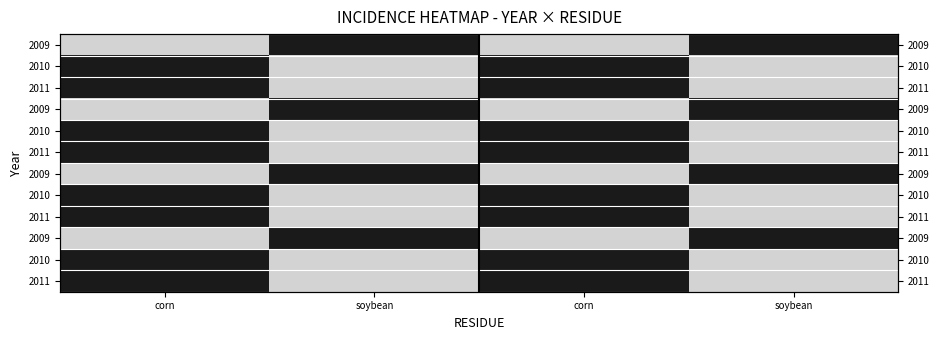

Which has a higher value, corn or corn?

corn